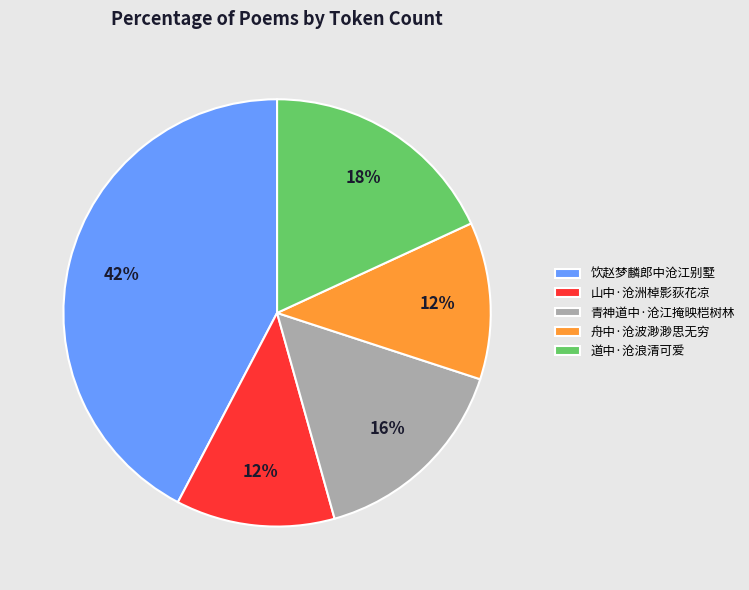

Is it true that 舟中·沧波渺渺思无穷 is 12% of the pie?

True